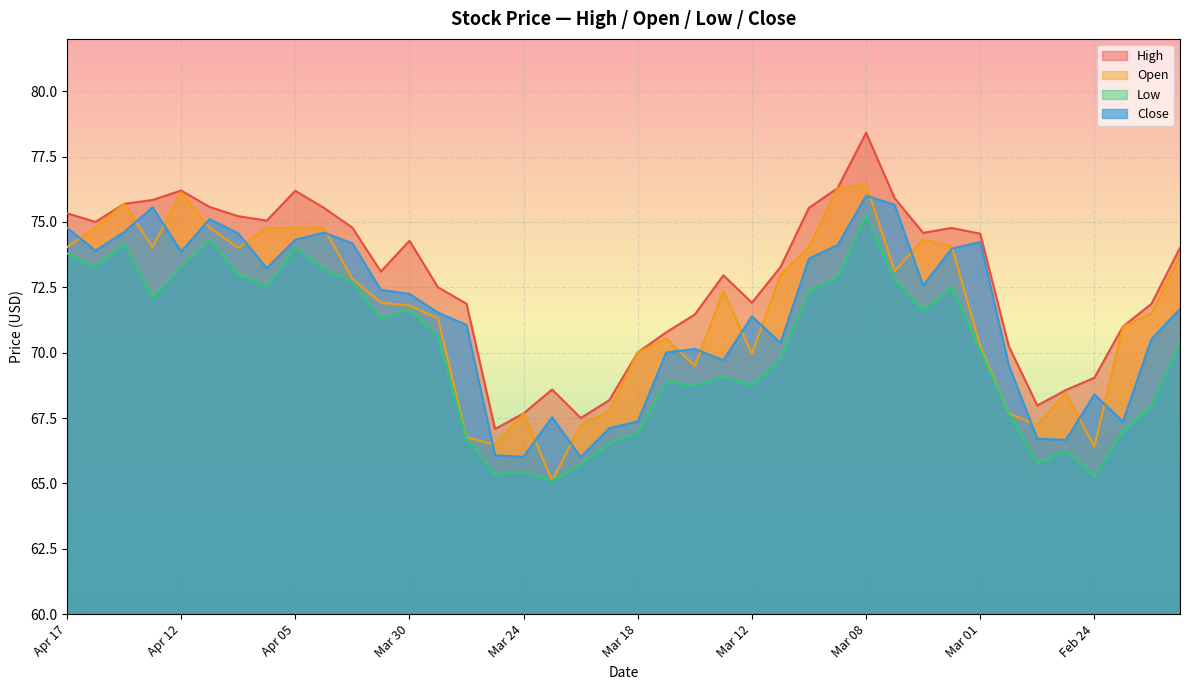

List the series in order of their peak value, highest first.

High, Open, Close, Low